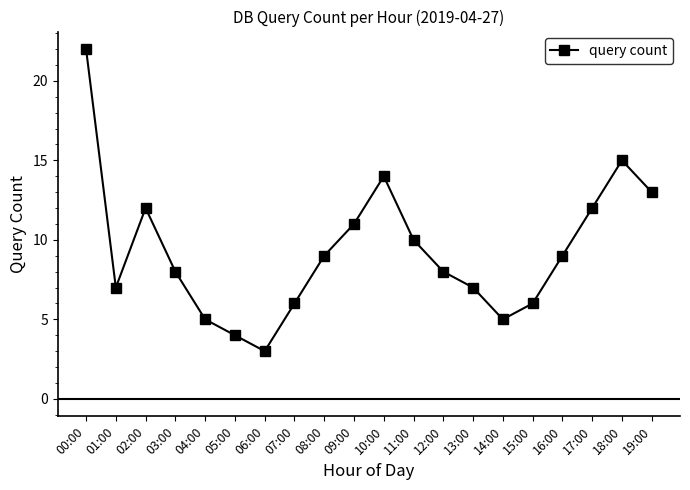

The chart shows a value of 5 at 04:00. True or false?

True